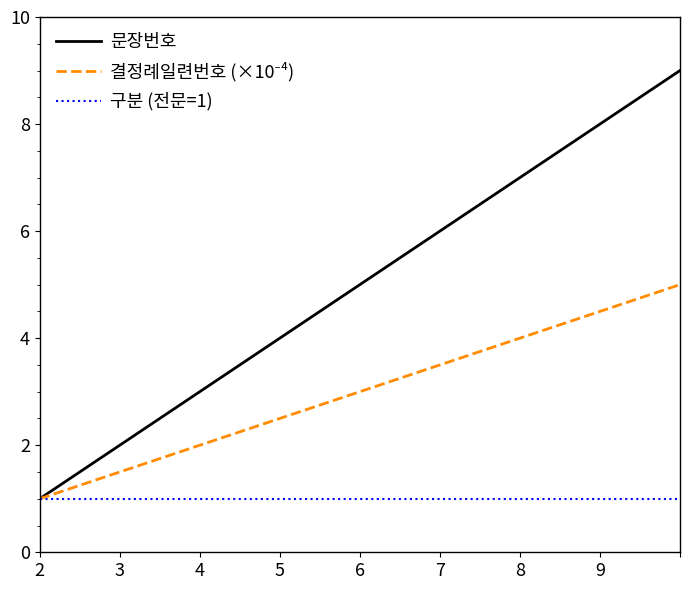

Which series has the largest range (max minus min)?

문장번호